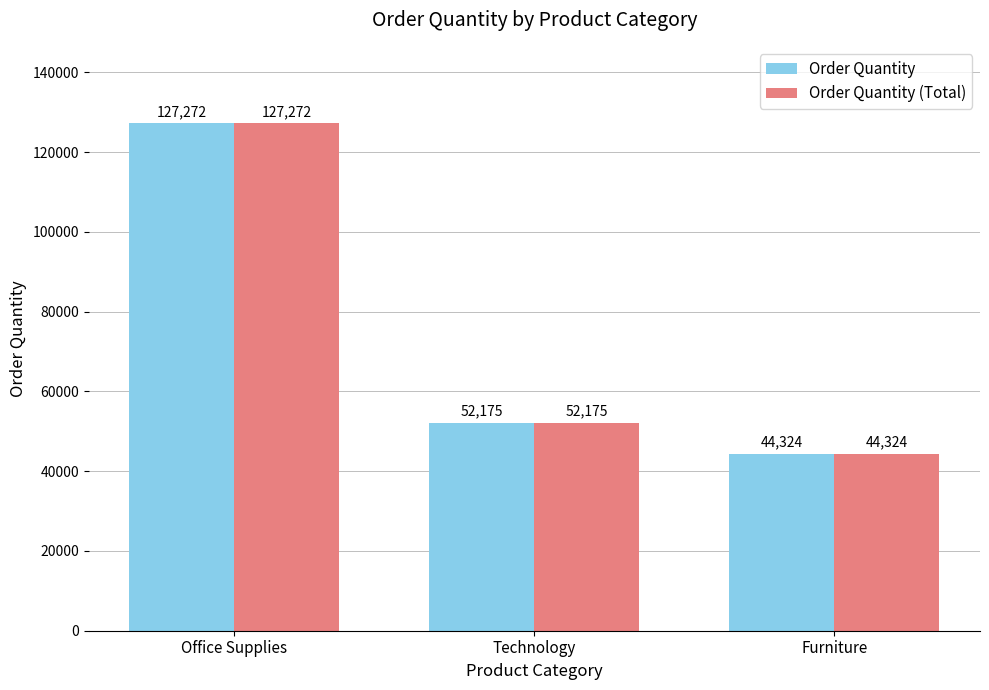

What is the difference between the Order Quantity values at Office Supplies and Technology?

75097